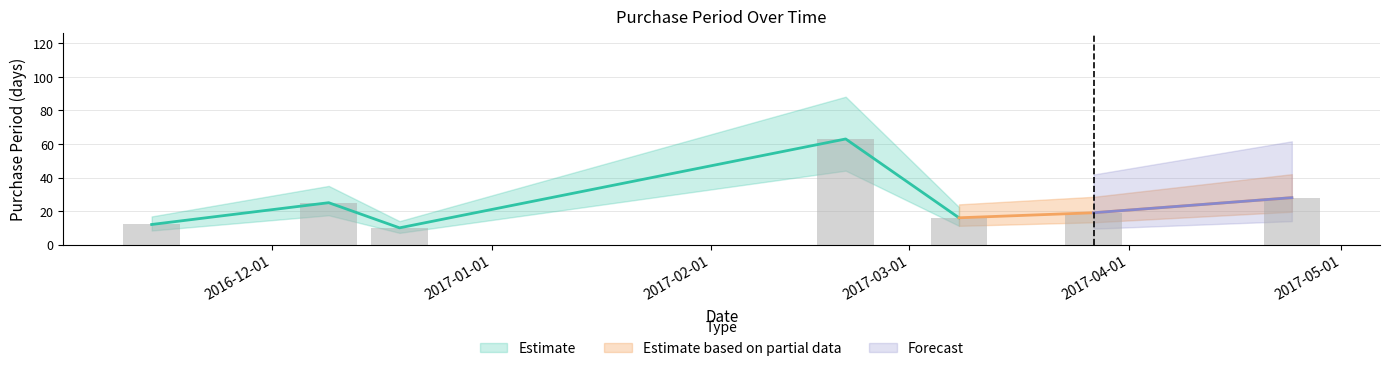

What is the ratio of the value at 2016-11-14 to the value at 2017-04-24?

0.4